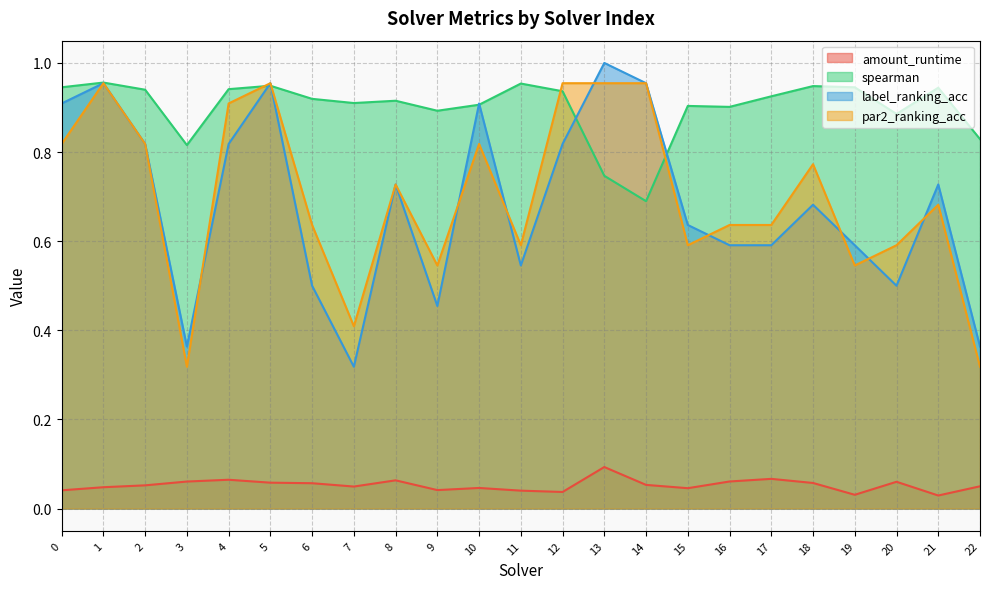

Which series has the widest spread of values?

label_ranking_acc